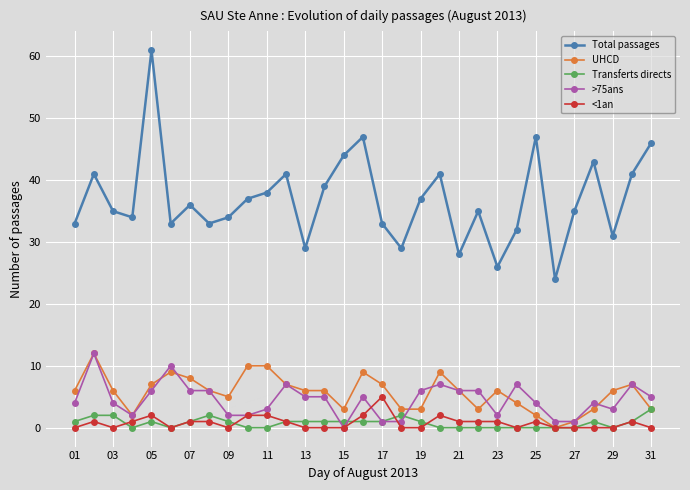

True or false: Transferts directs and >75ans cross at least once.

True